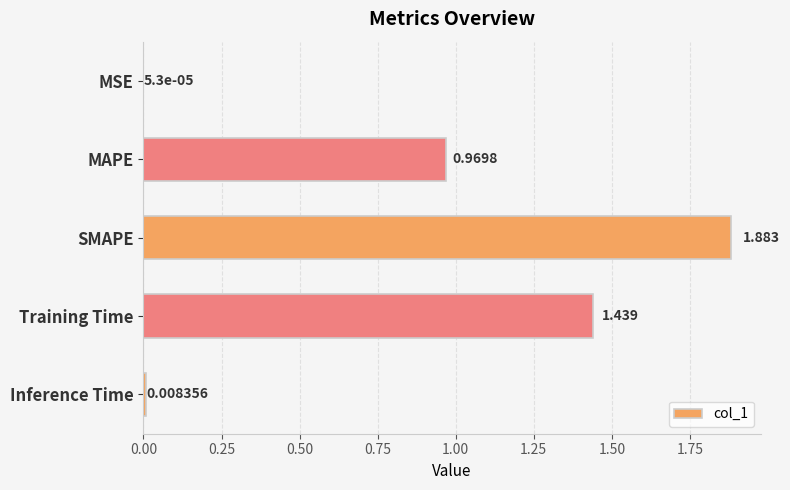

Which category has the highest value across all series?

SMAPE